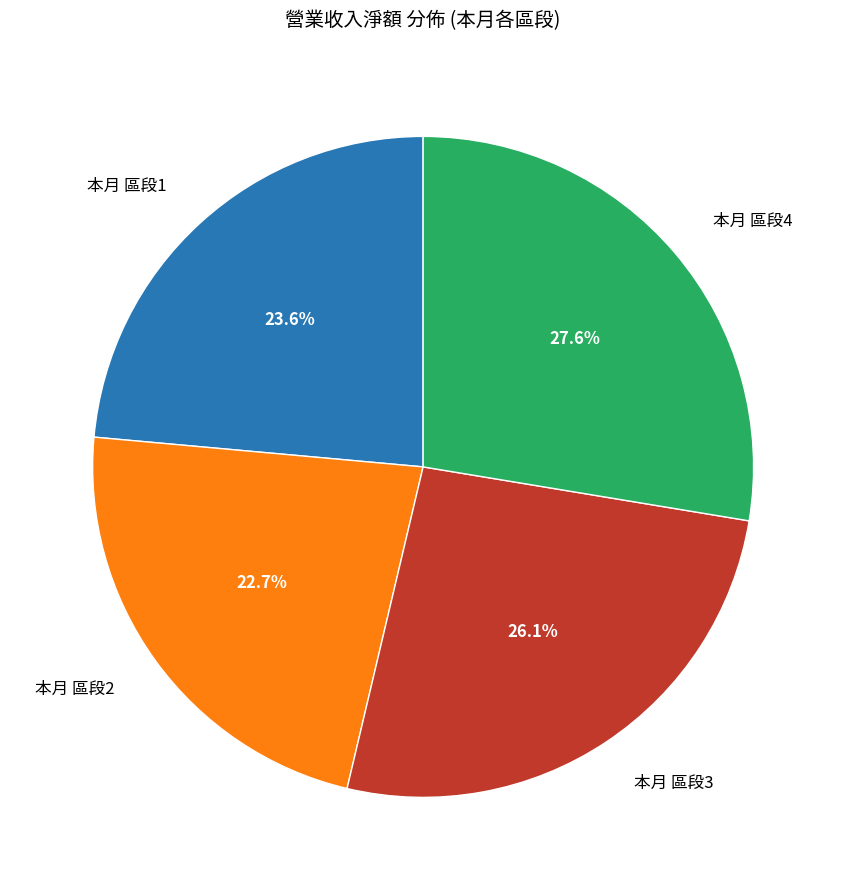

What is the largest slice in the pie chart?

本月 區段4